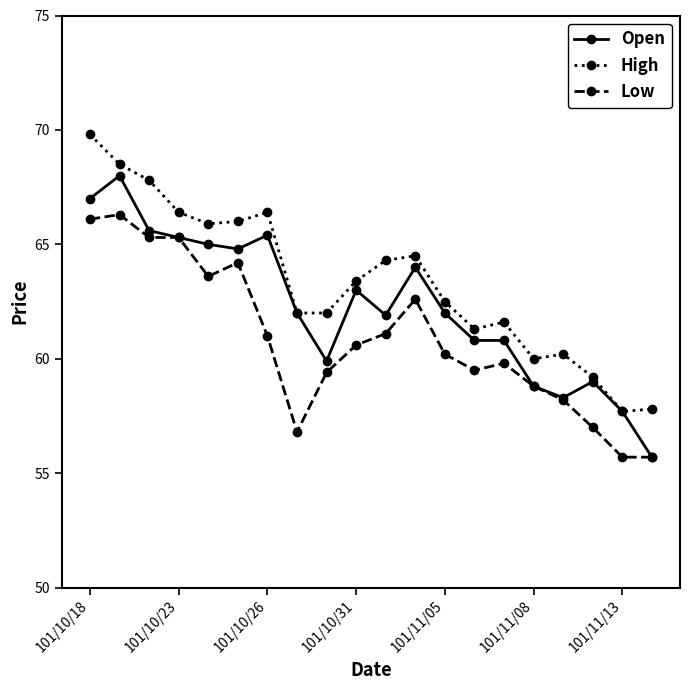

True or false: High and Low cross at least once.

False